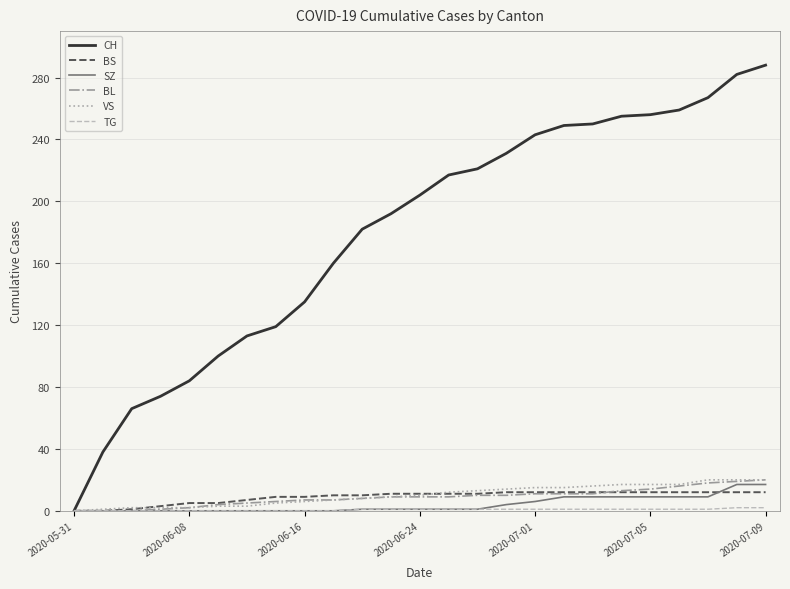

What is the highest value of the VS series?

20